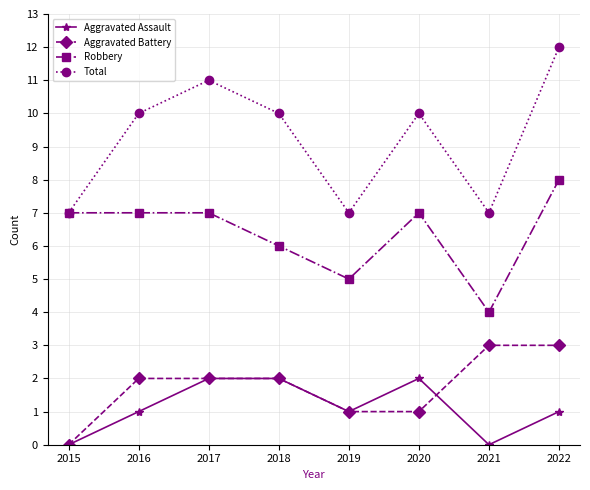

Which category has the lowest value in the Robbery series?

2021